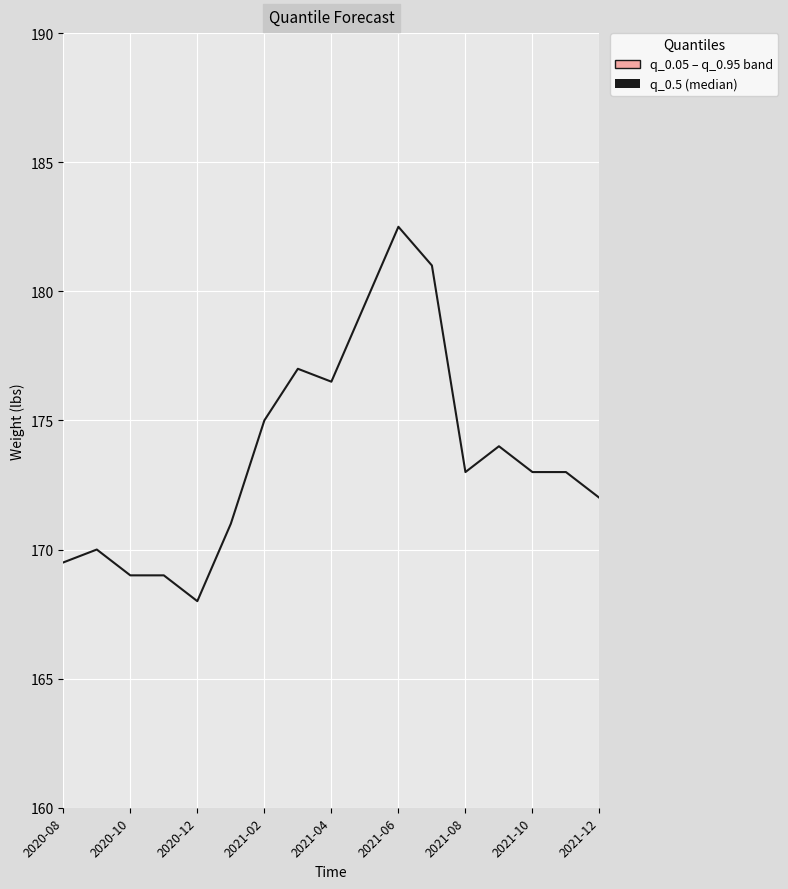

Count the number of values greater than 173.

7